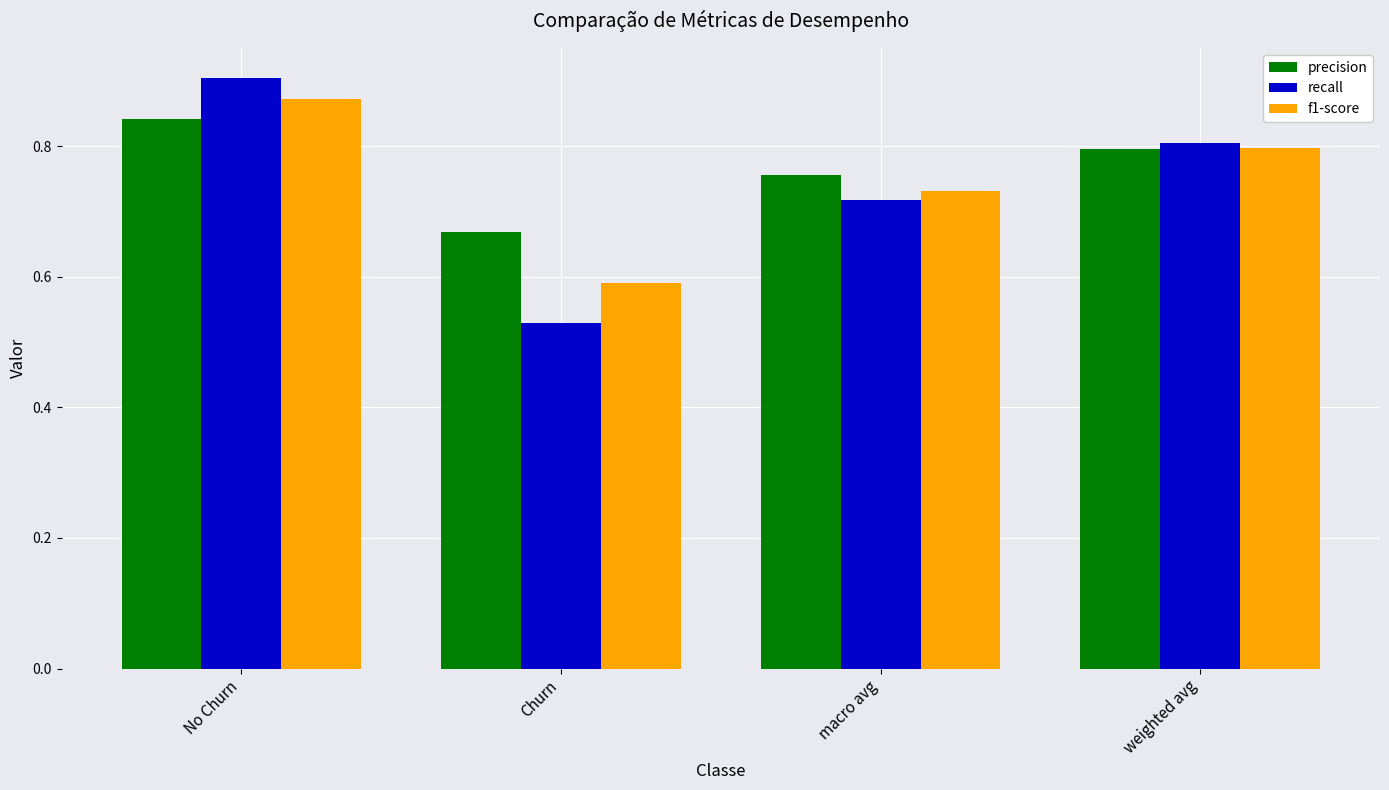

Which series changed the most between No Churn and weighted avg?

recall